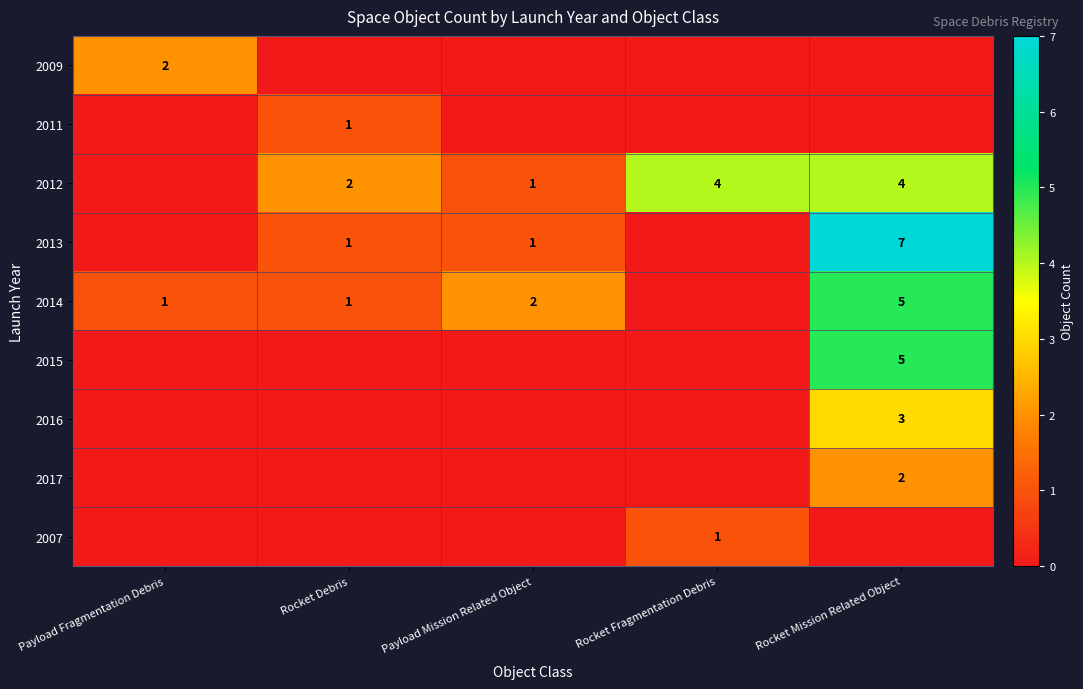

What is the sum of the 2013 values at Rocket Mission Related Object and Payload Mission Related Object?

8